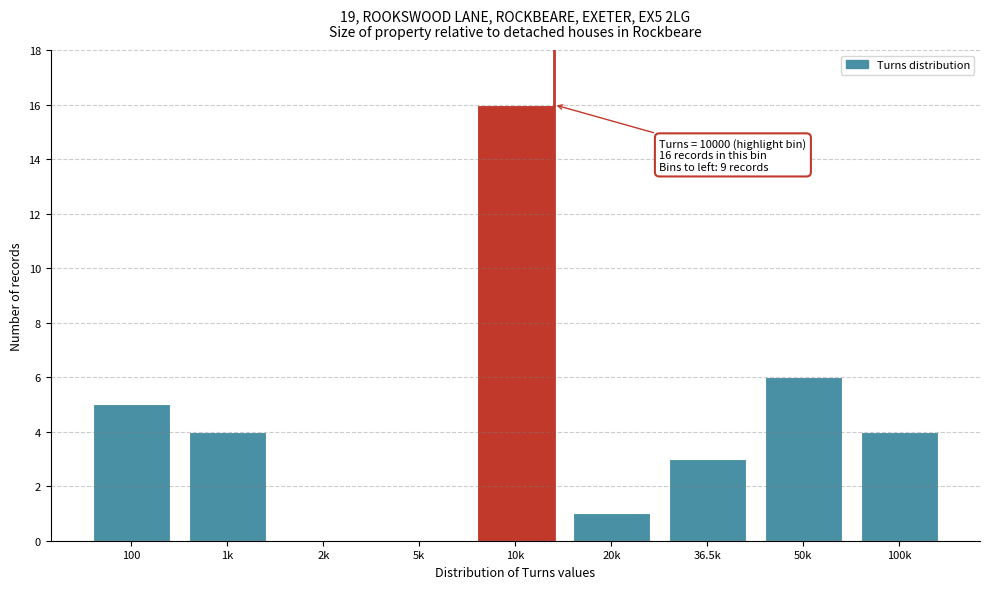

What is the change in value from 1k to 50k?

+2